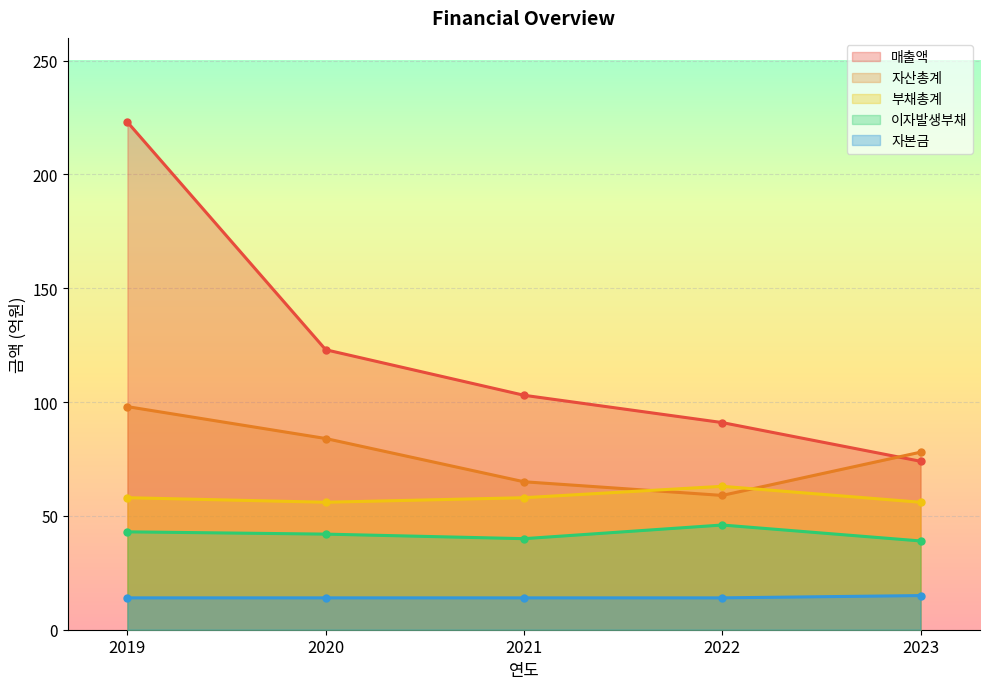

What is the difference between the 매출액 values at 2019 and 2023?

149